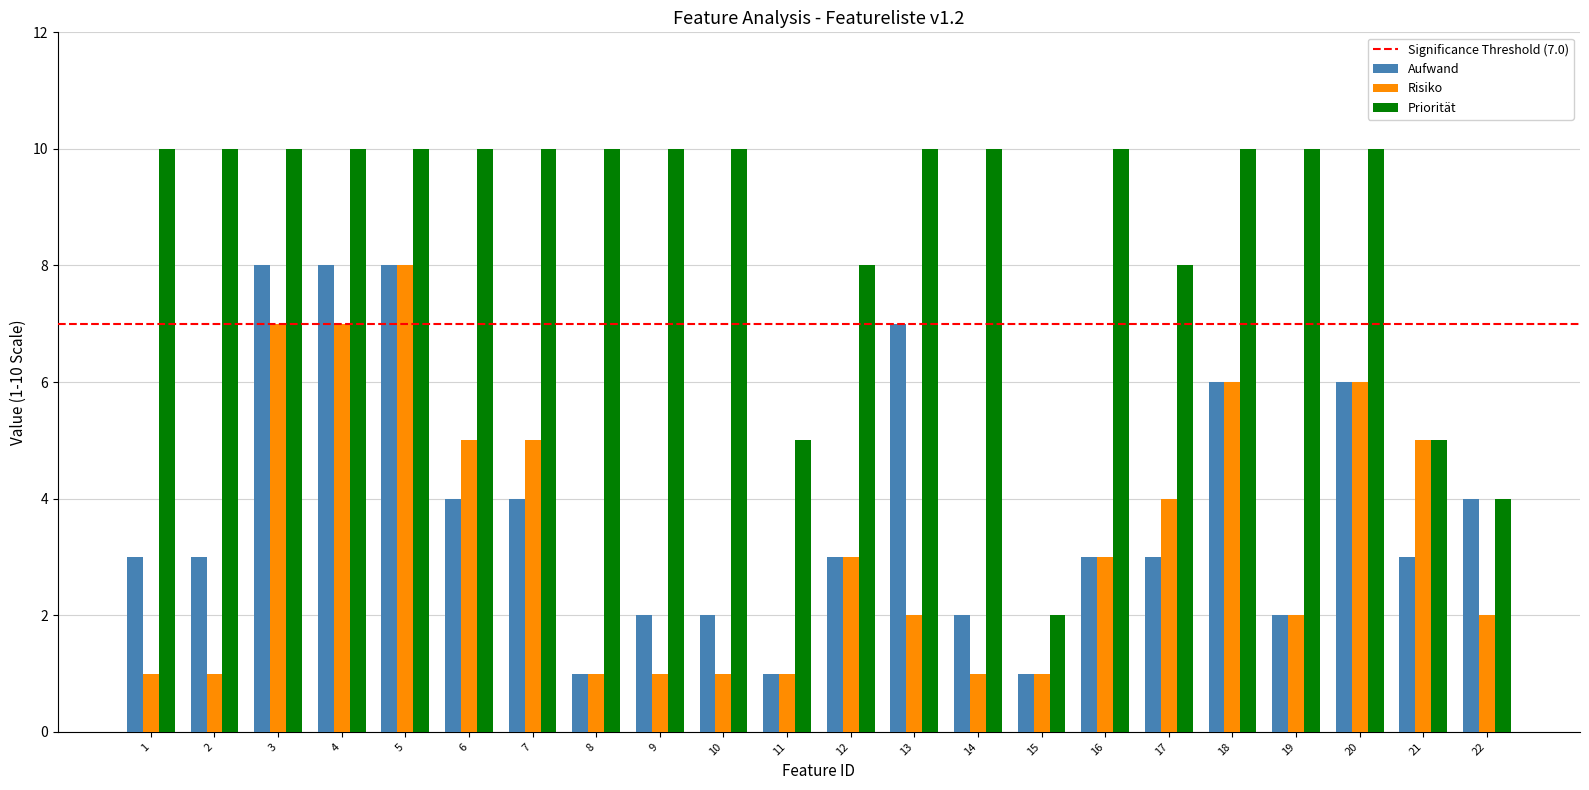

Reading left to right, extract all data points from this chart.

Aufwand: 1=3	2=3	3=8	4=8	5=8	6=4	7=4	8=1	9=2	10=2	11=1	12=3	13=7	14=2	15=1	16=3	17=3	18=6	19=2	20=6	21=3	22=4
Risiko: 1=1	2=1	3=7	4=7	5=8	6=5	7=5	8=1	9=1	10=1	11=1	12=3	13=2	14=1	15=1	16=3	17=4	18=6	19=2	20=6	21=5	22=2
Priorität: 1=10	2=10	3=10	4=10	5=10	6=10	7=10	8=10	9=10	10=10	11=5	12=8	13=10	14=10	15=2	16=10	17=8	18=10	19=10	20=10	21=5	22=4